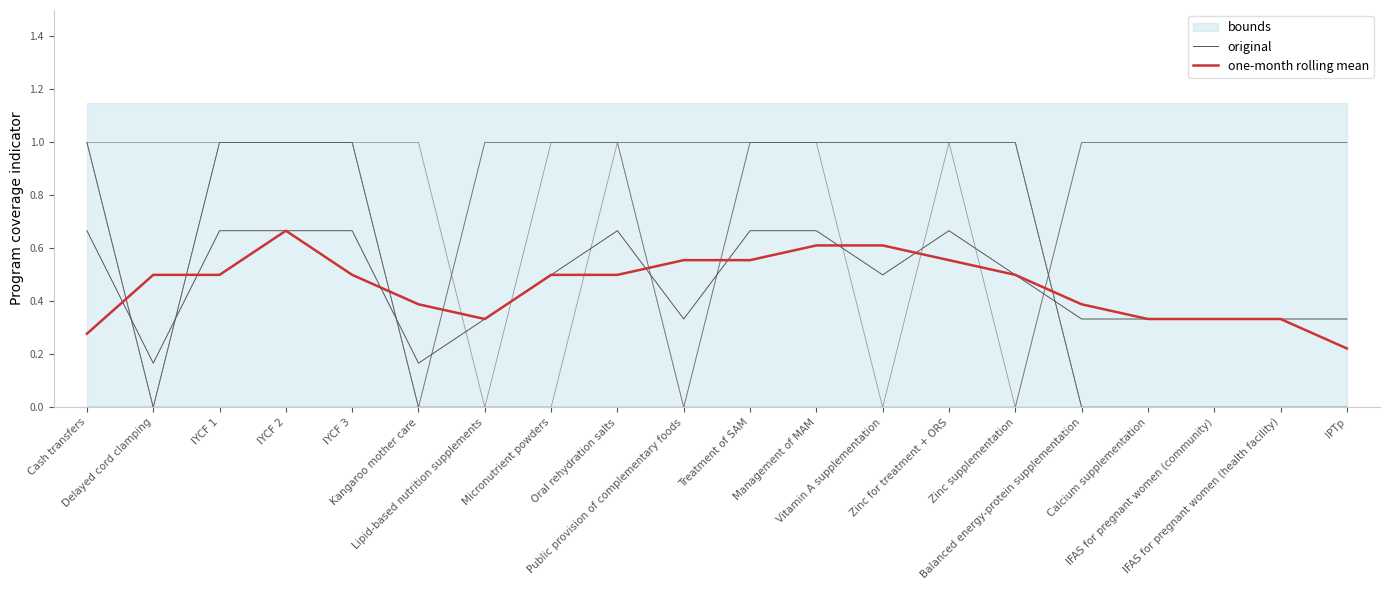

True or false: original has a value of 0.7 at Cash transfers.

True